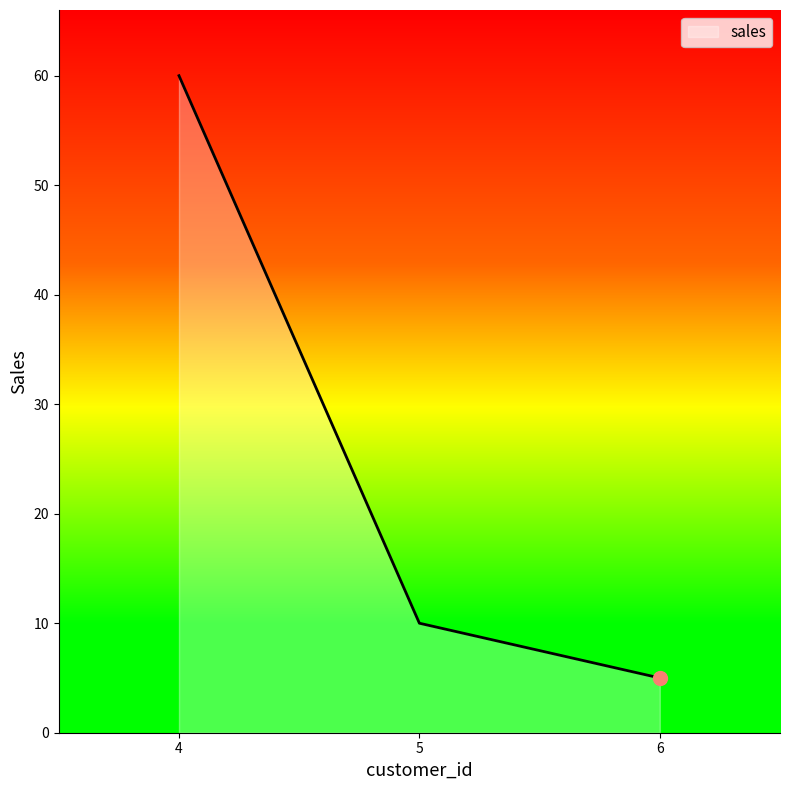

What is the change in value from 5 to 6?

-5